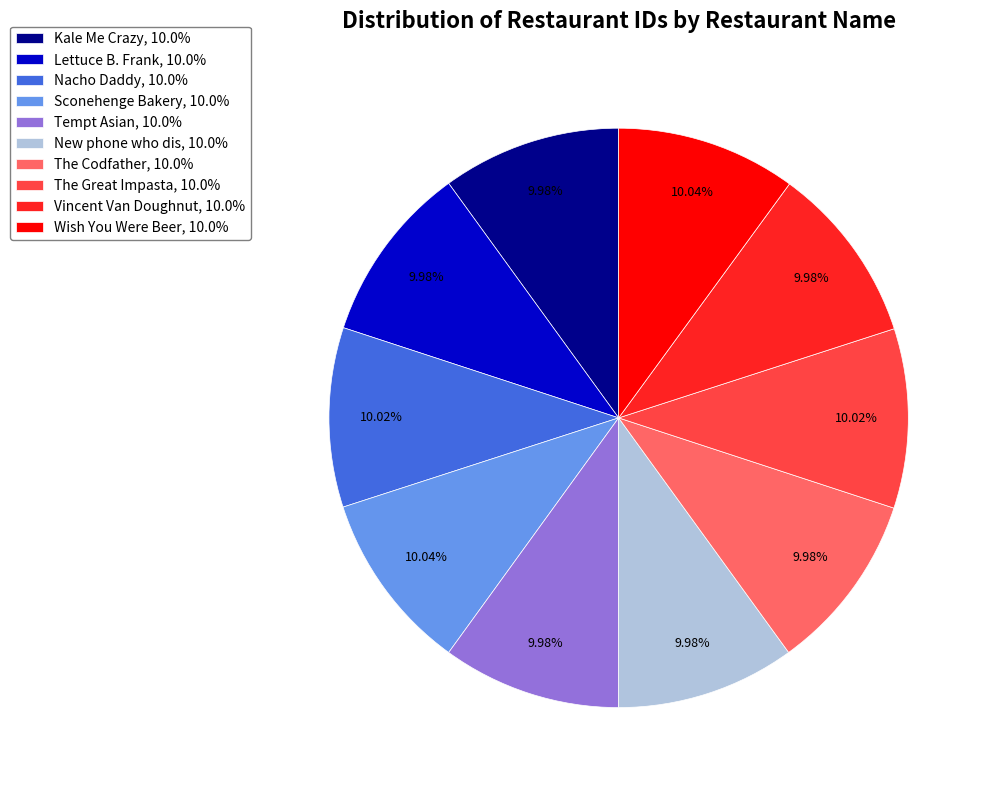

Is there any slice that represents more than half of the pie?

No